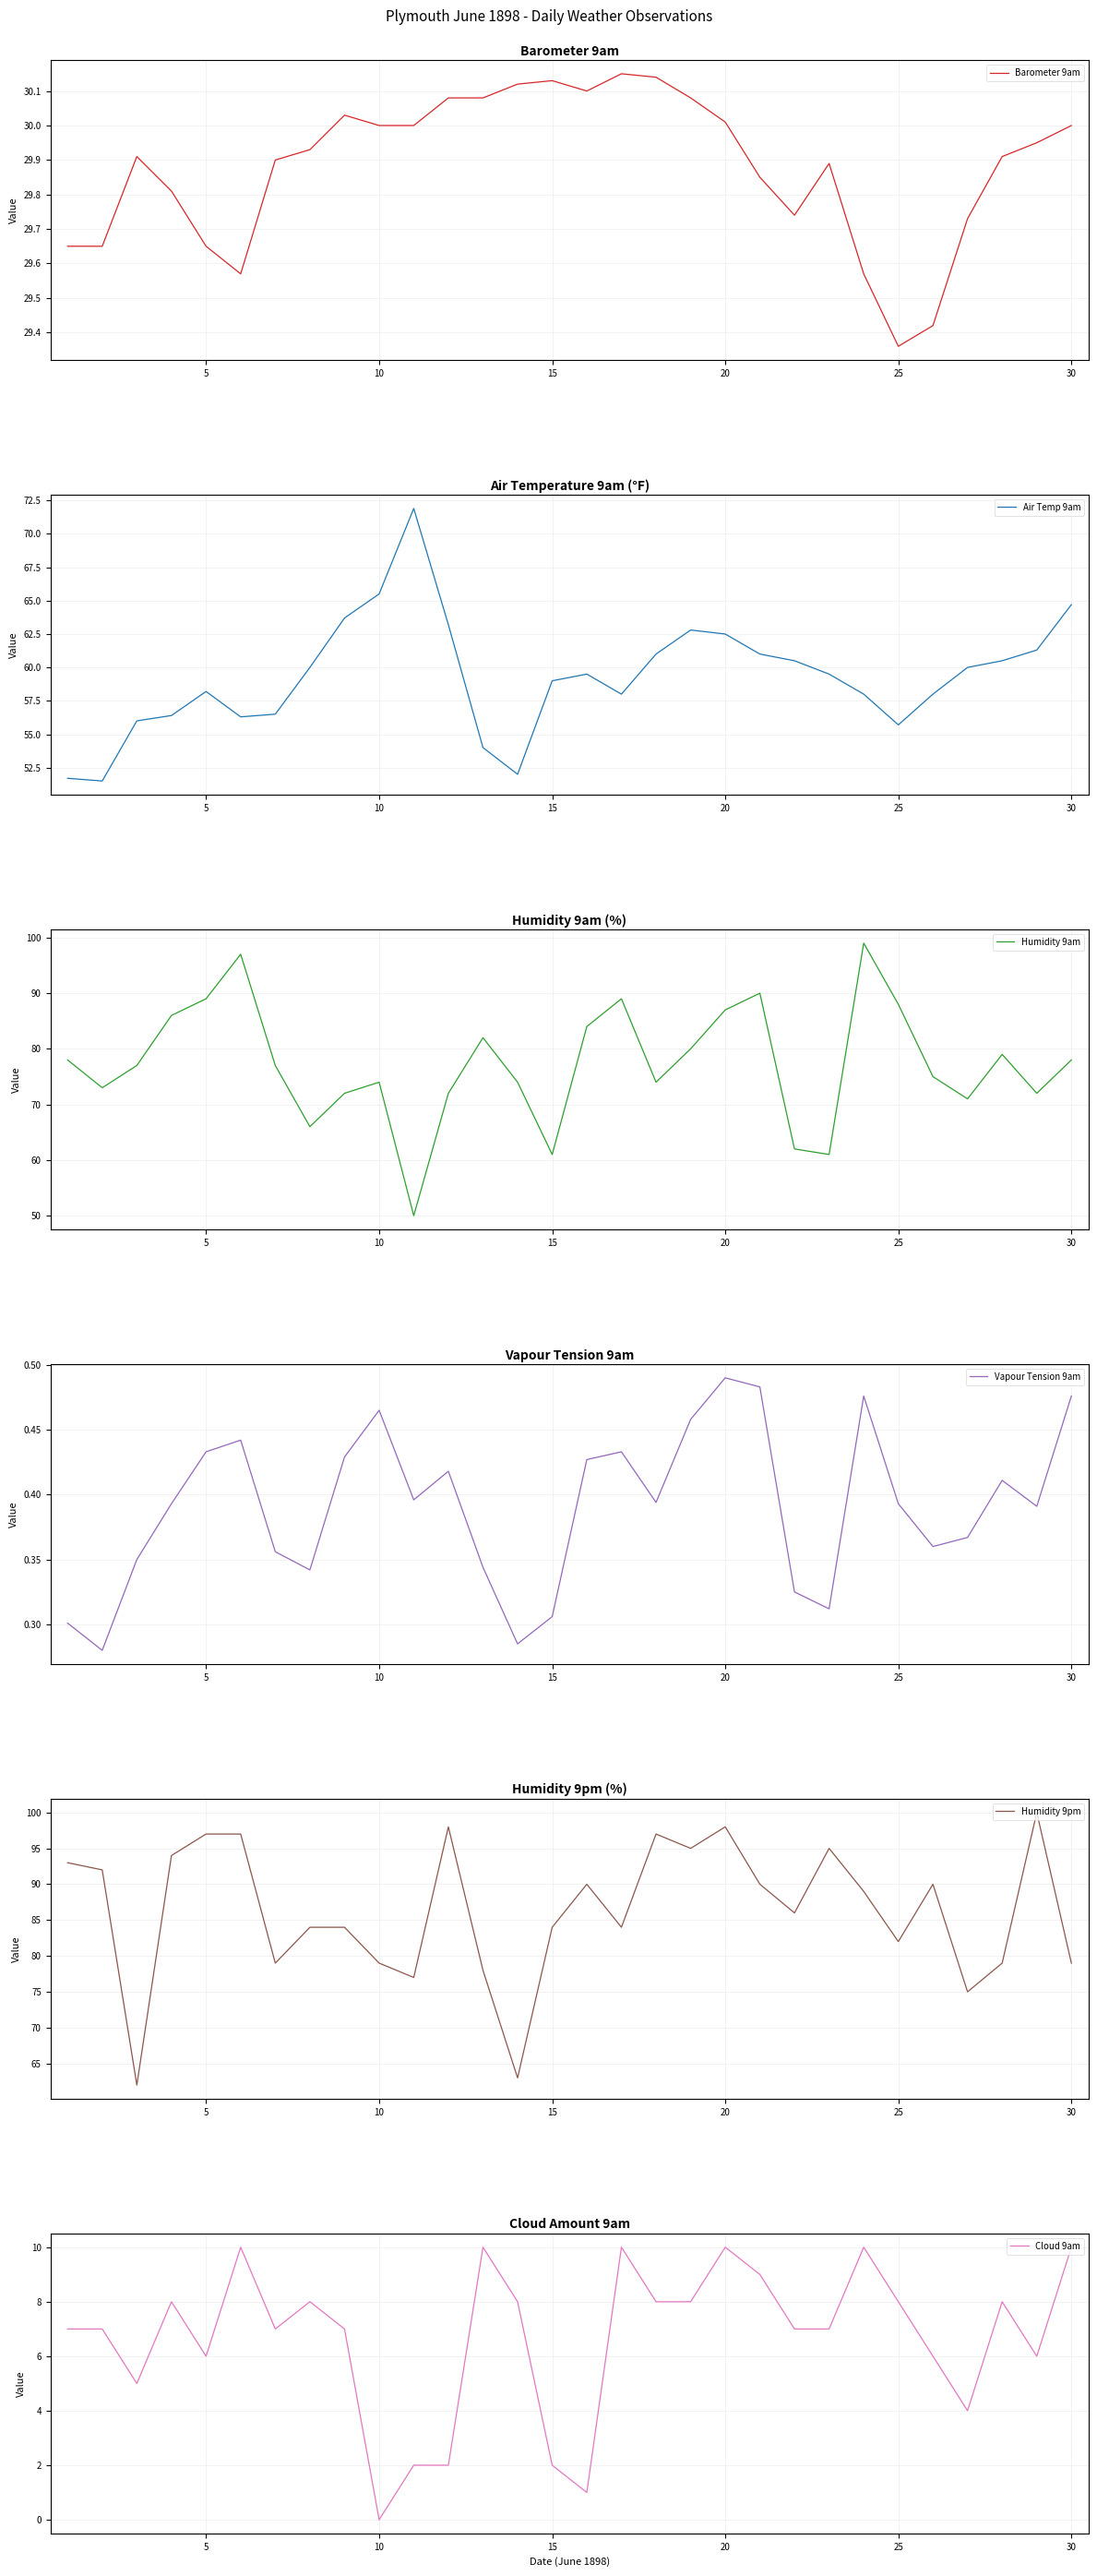

Between 8 and 18, which is larger?

18